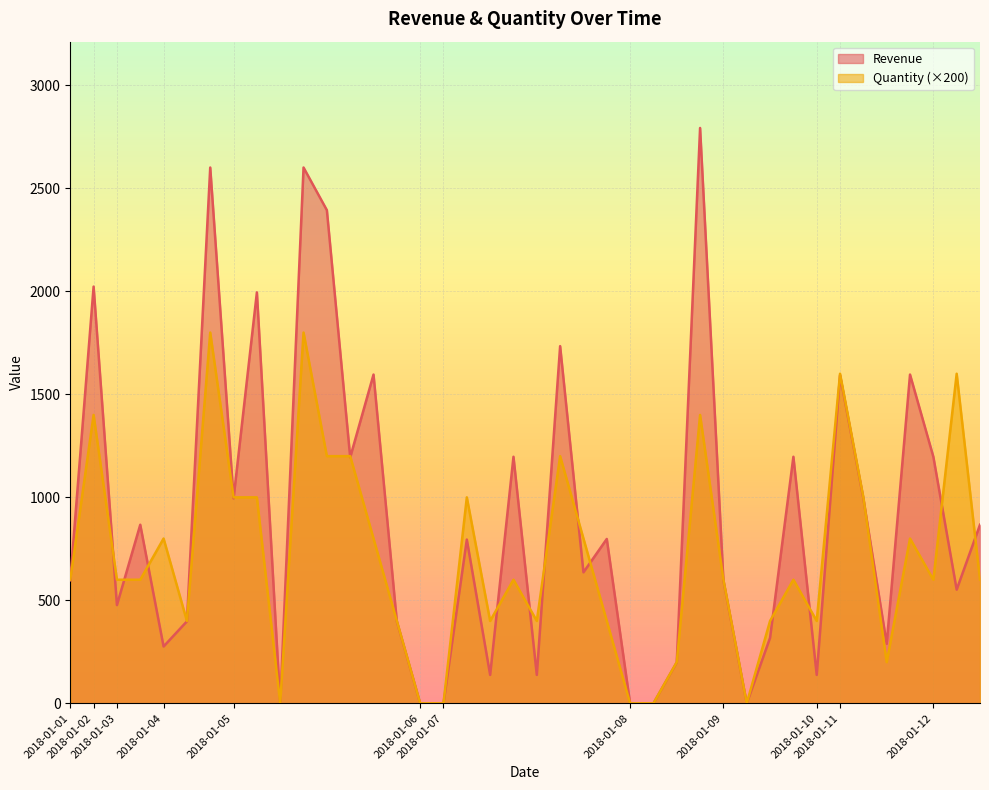

Which series has the widest spread of values?

Revenue